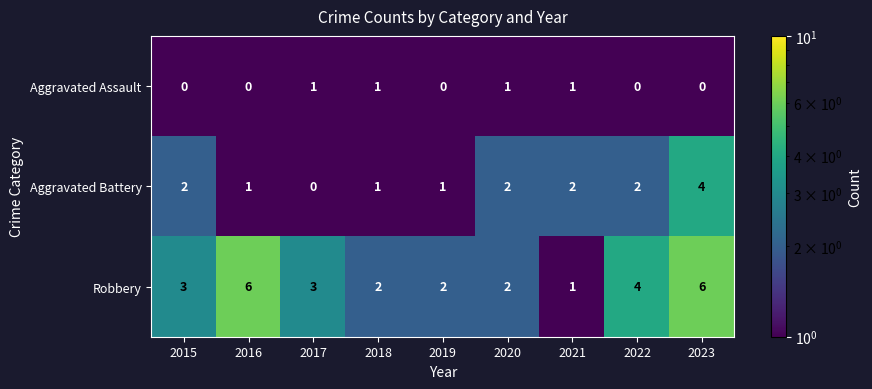

Rank the series by their maximum value, from lowest to highest.

Aggravated Assault, Aggravated Battery, Robbery